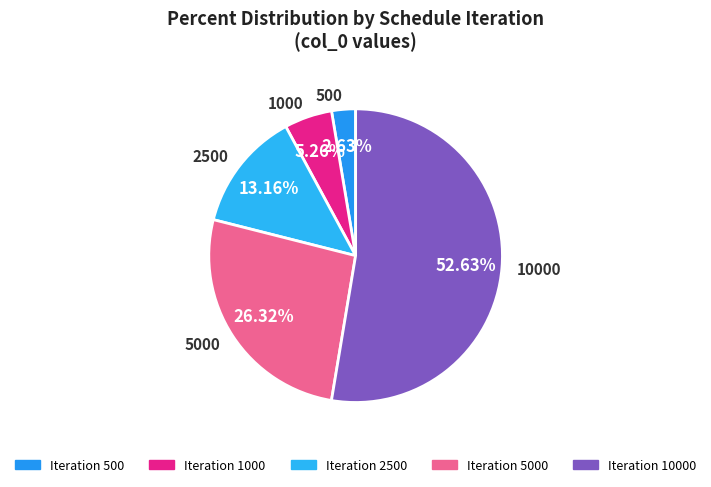

To the nearest percent, what portion does 500 represent?

3%